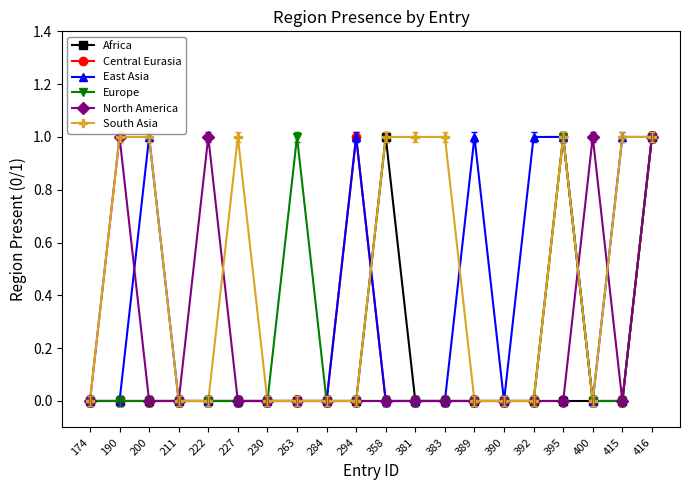

Which series has the widest spread of values?

Africa